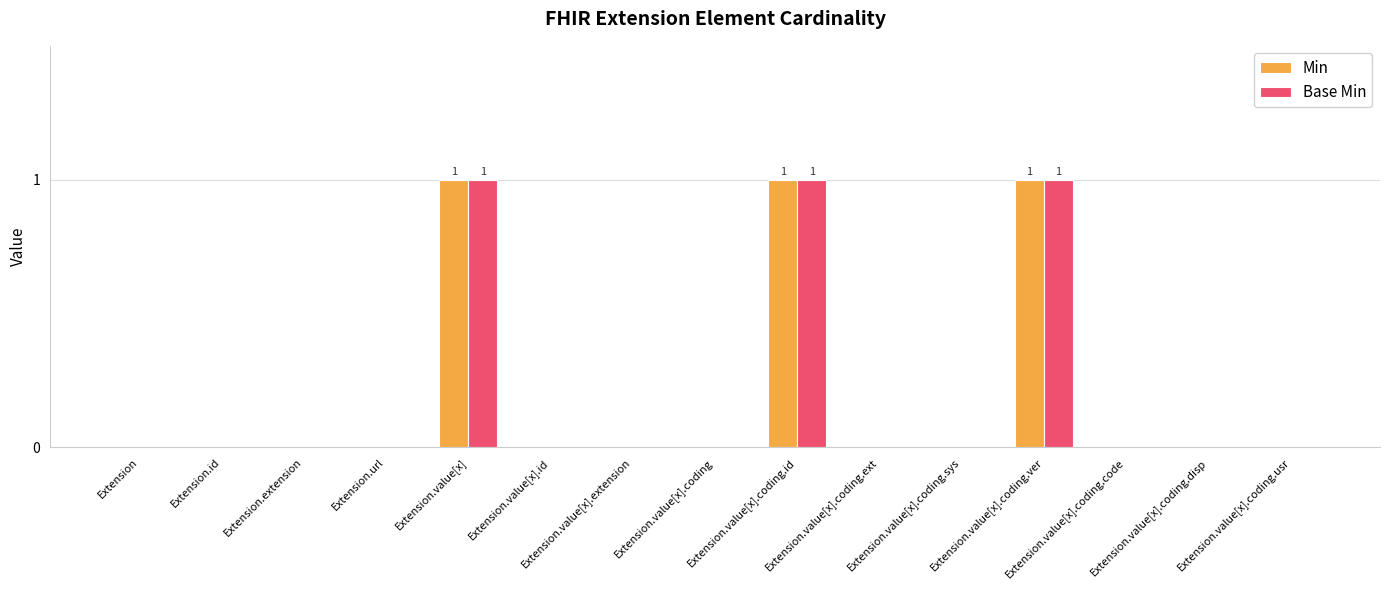

What is the sum of all Base Min values?

3